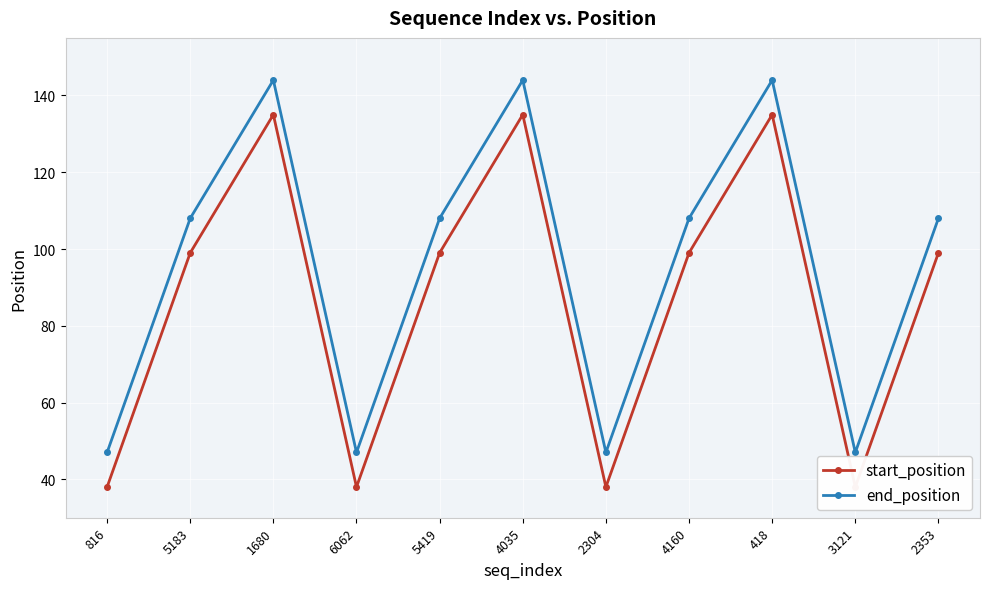

What is the sum of the start_position values at 5183 and 816?

137